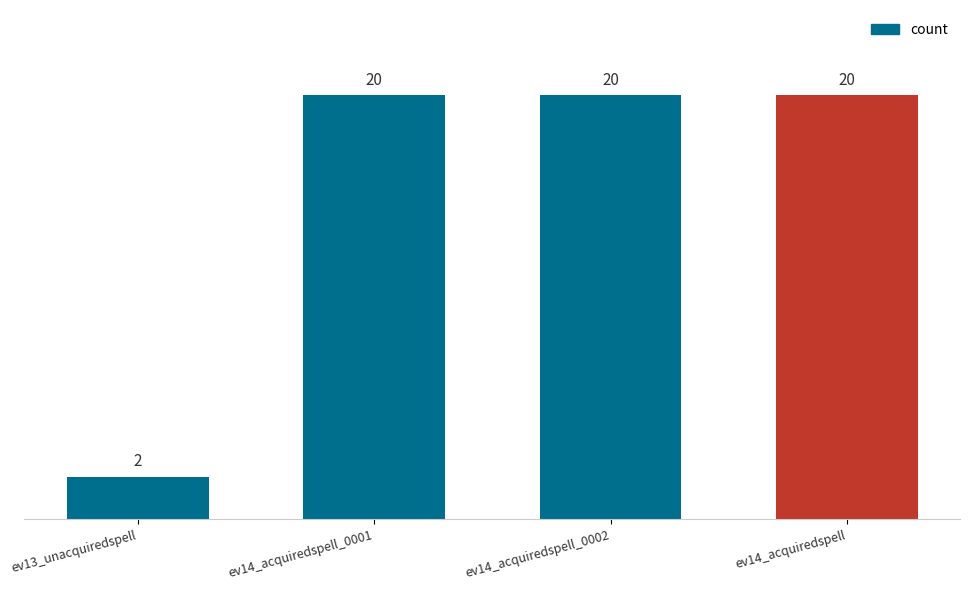

What is the label of the 2nd bar from the right?

ev14_acquiredspell_0002